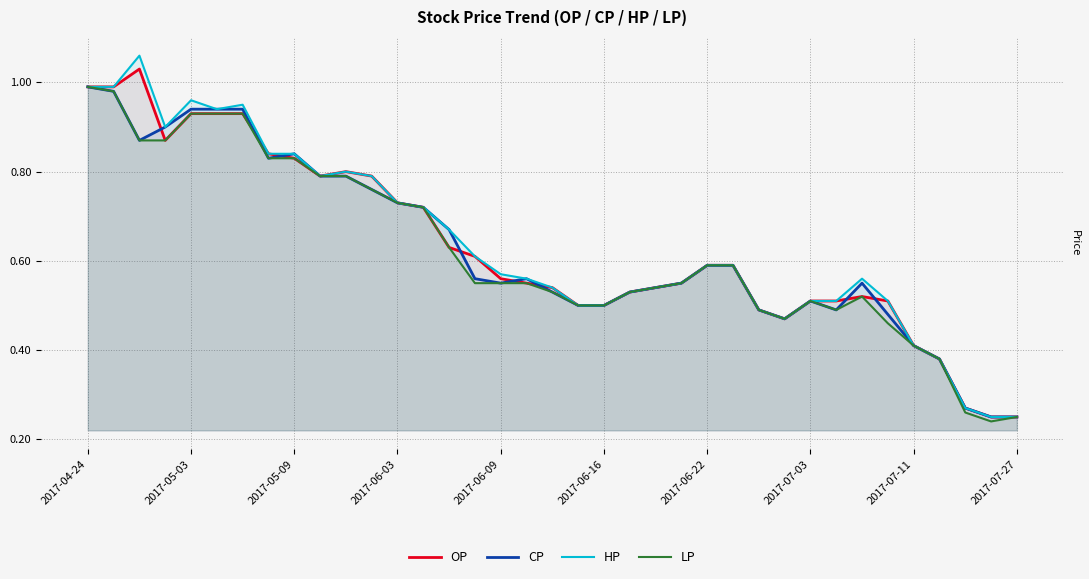

Which category has the highest value in the CP series?

2017-04-24